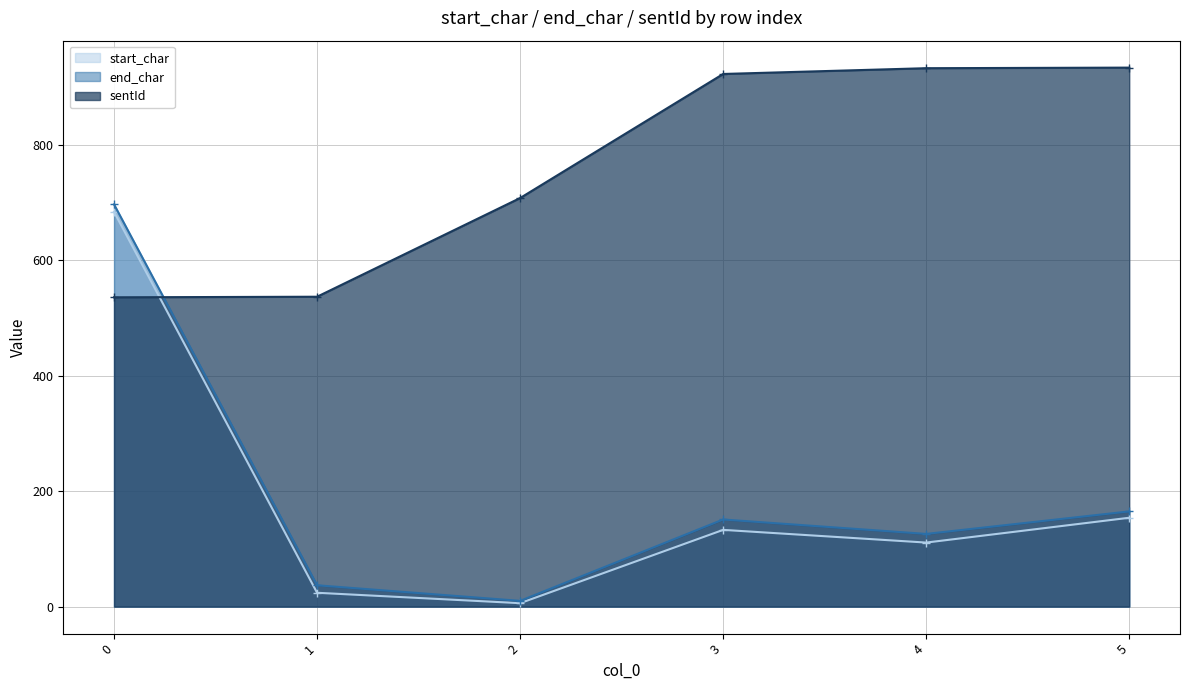

What is the sum of the sentId values at 1 and 5?

1471